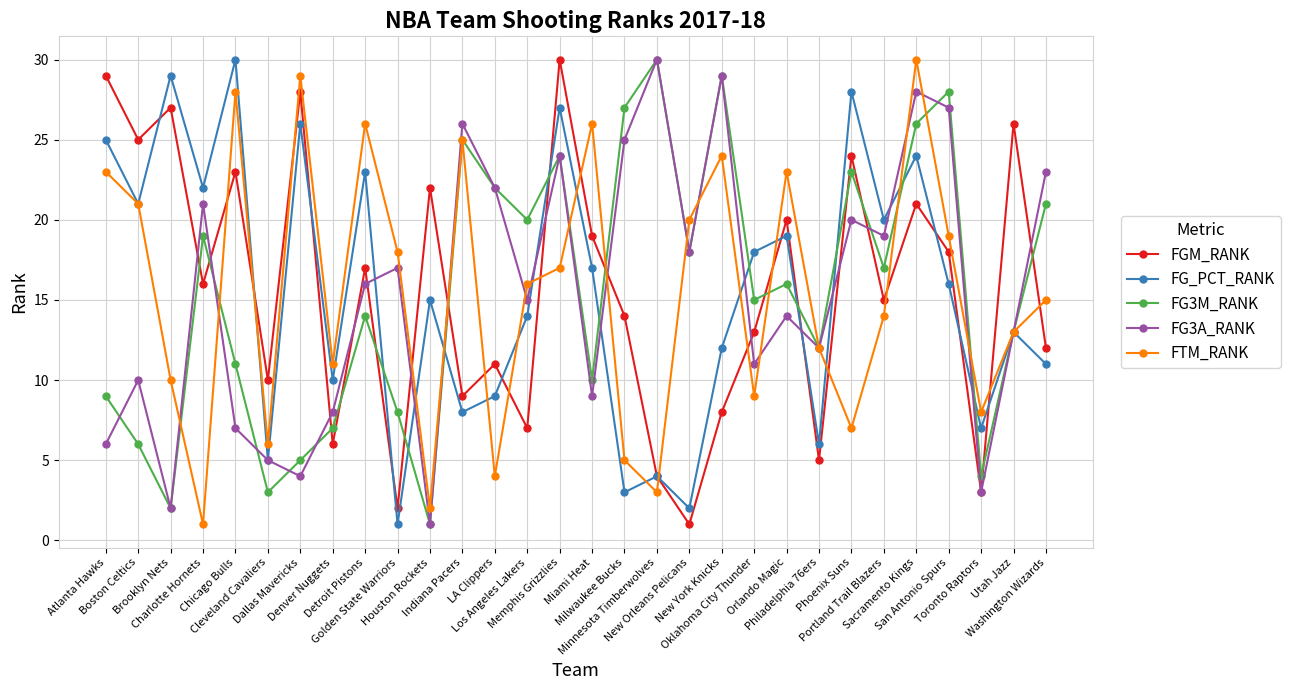

True or false: FGM_RANK has more than 0 points higher than both neighbors.

True